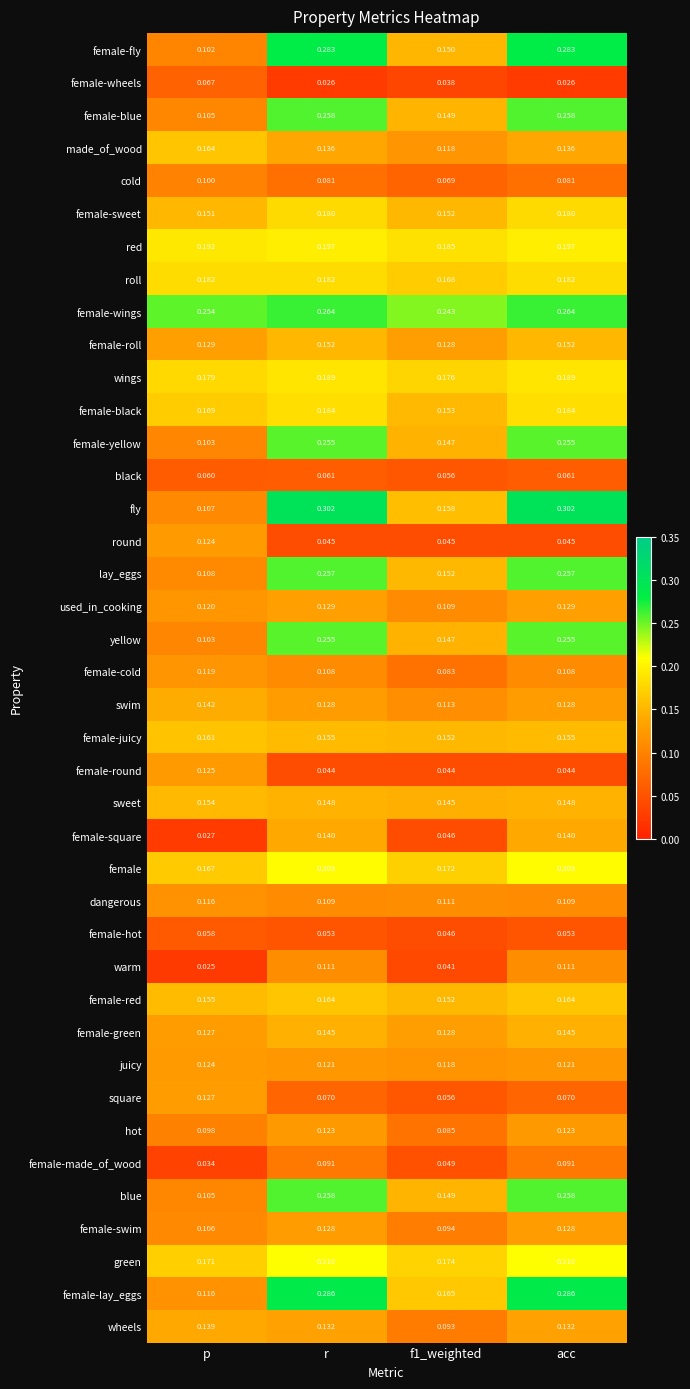

Which series has the widest spread of values?

fly